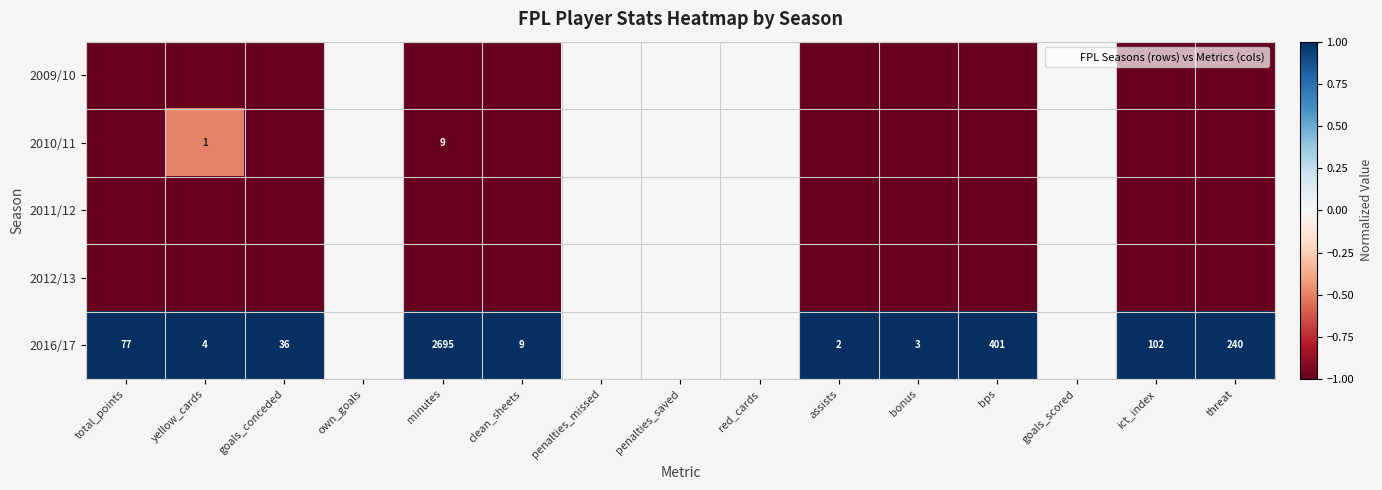

Which has a higher value, minutes or assists?

minutes